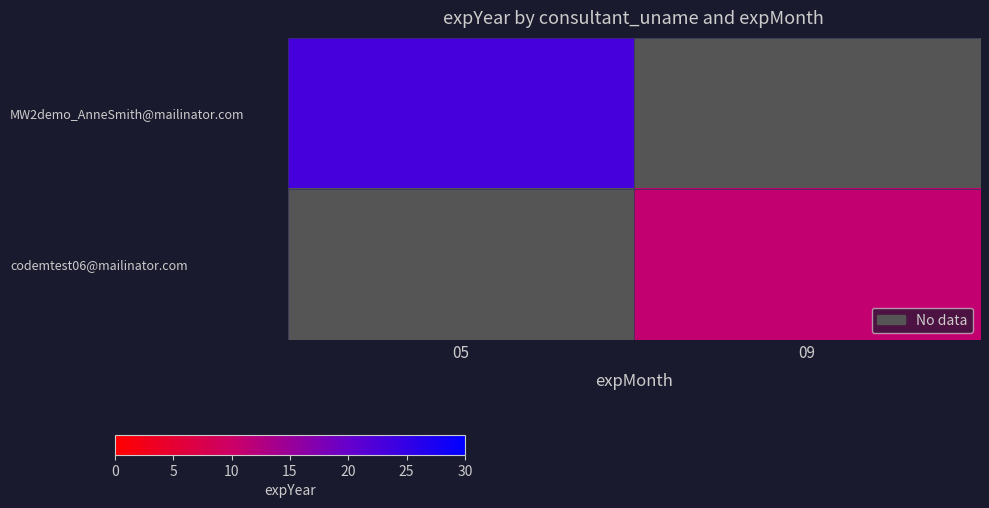

How many distinct data groups are displayed?

2